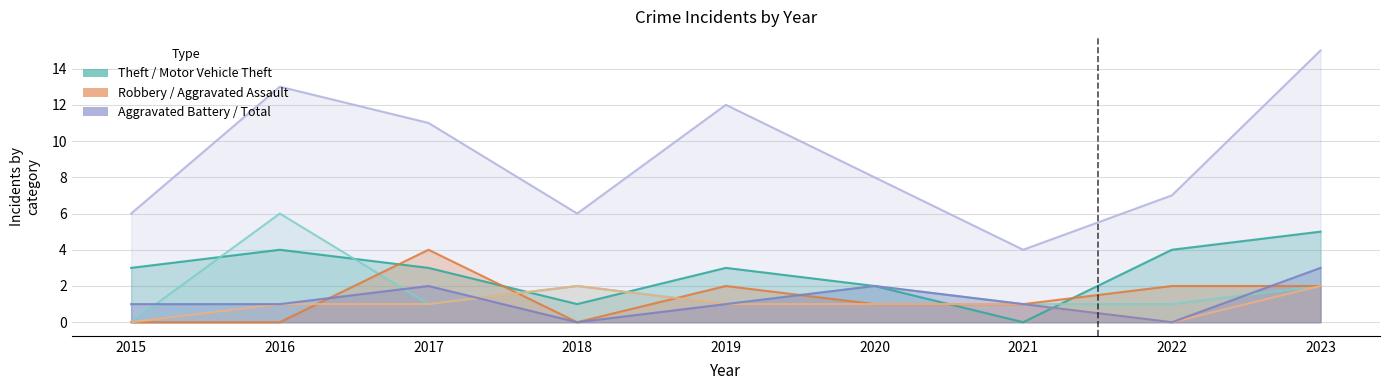

Reading left to right, what are all the values shown in this chart?

Theft: 3	4	3	1	3	2	0	4	5
Motor Vehicle Theft: 0	6	1	2	1	2	1	1	2
Robbery: 0	0	4	0	2	1	1	2	2
Aggravated Assault: 0	1	1	2	1	1	1	0	2
Aggravated Battery: 1	1	2	0	1	2	1	0	3
Total: 6	13	11	6	12	8	4	7	15